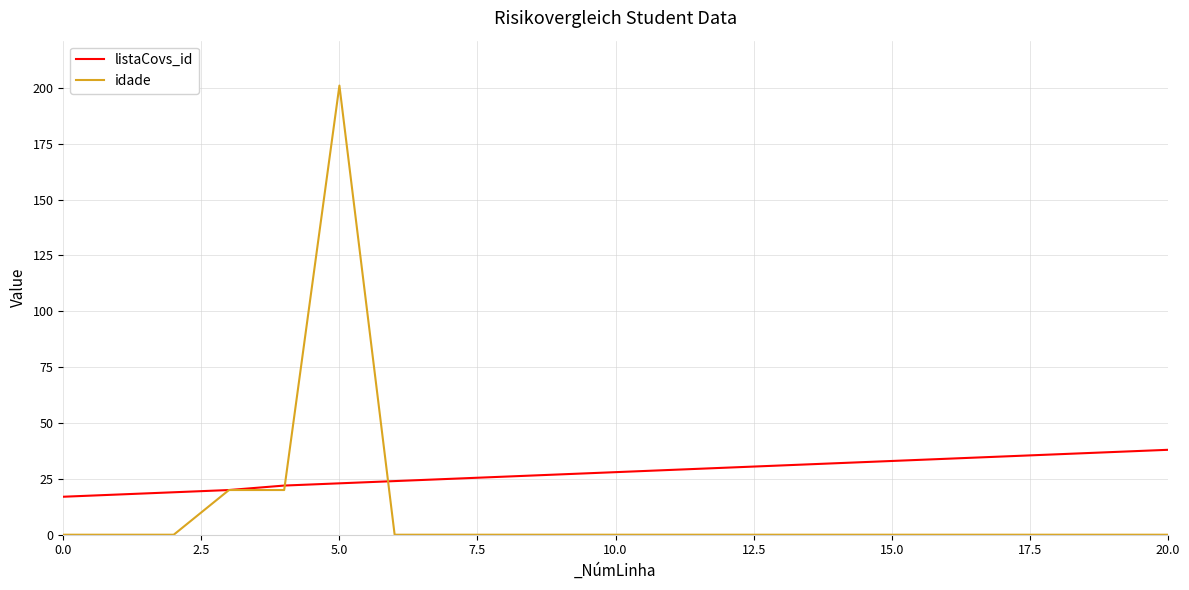

Rank the series by their maximum value, from lowest to highest.

listaCovs_id, idade